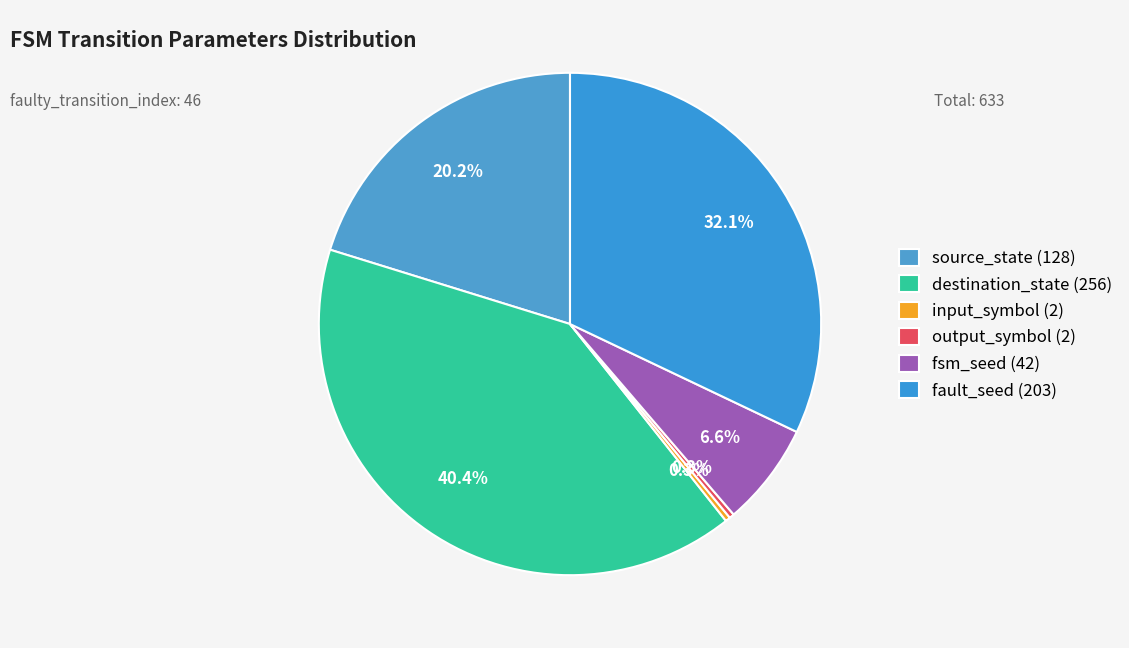

How many segments does this pie chart have?

6